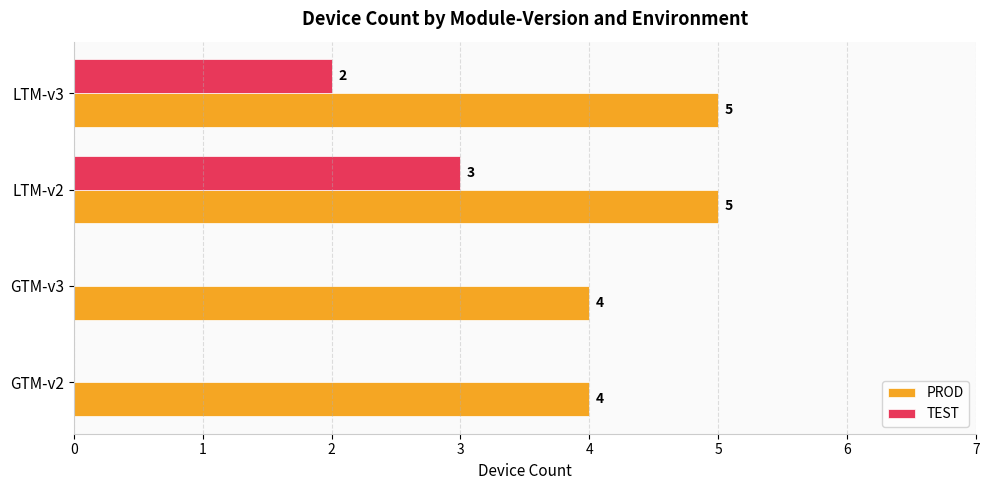

Between LTM-v2 and LTM-v3, which series saw the biggest shift?

TEST